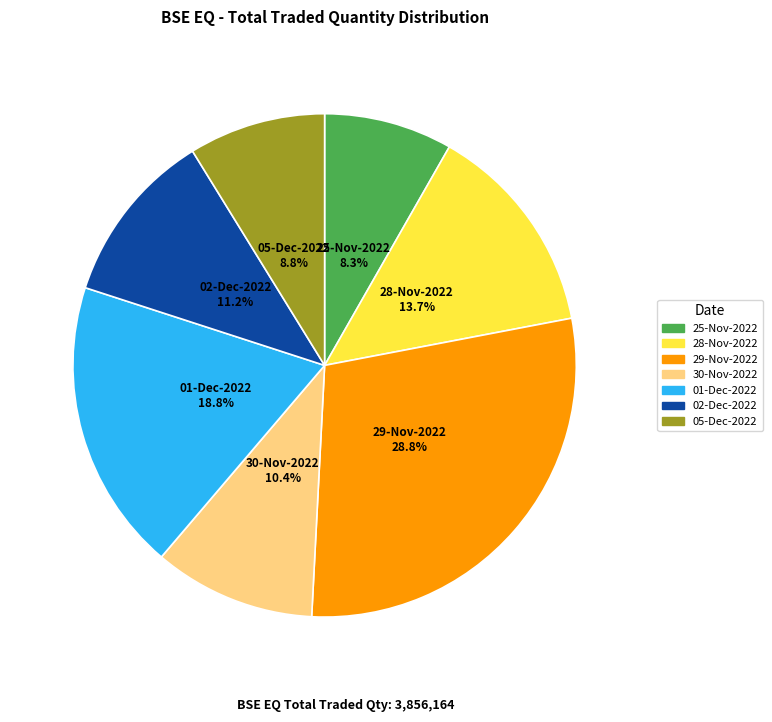

What is the ratio of the value at 01-Dec-2022 to the value at 05-Dec-2022?

2.1